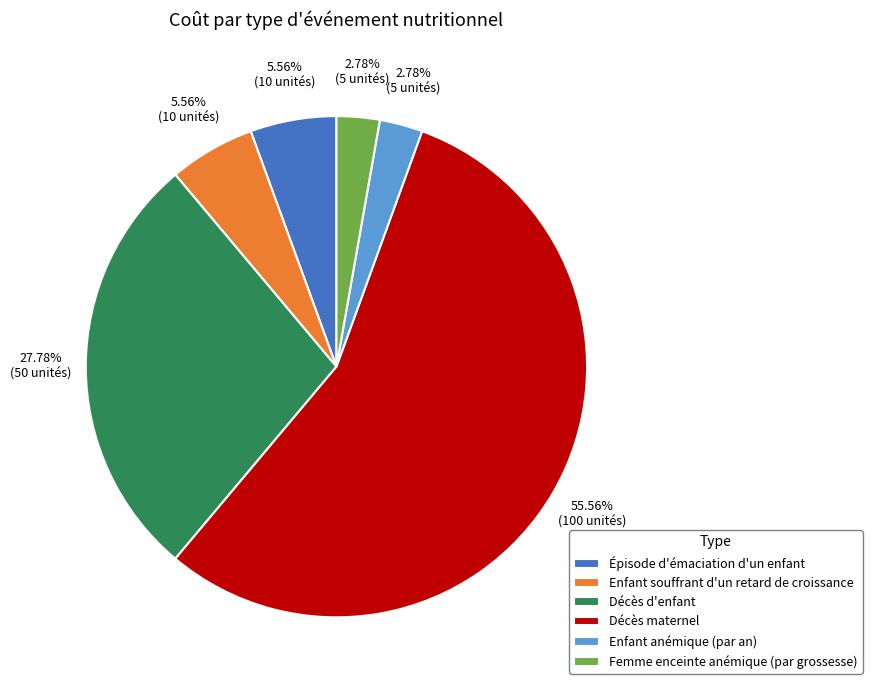

How many slices are in this pie chart?

6